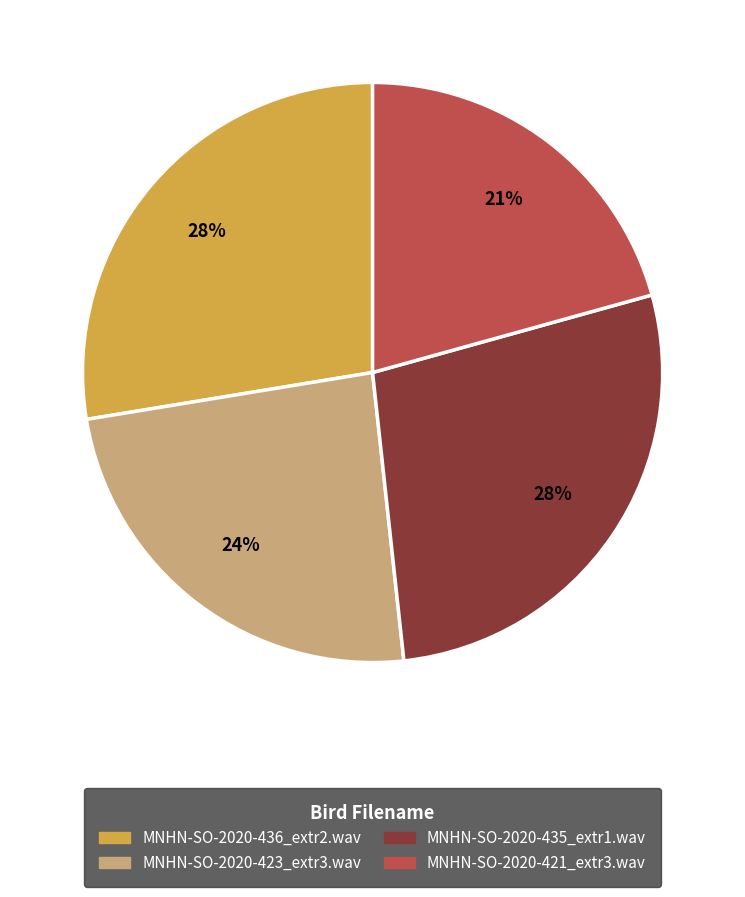

Between MNHN-SO-2020-436_extr2.wav and MNHN-SO-2020-423_extr3.wav, which is larger?

MNHN-SO-2020-436_extr2.wav